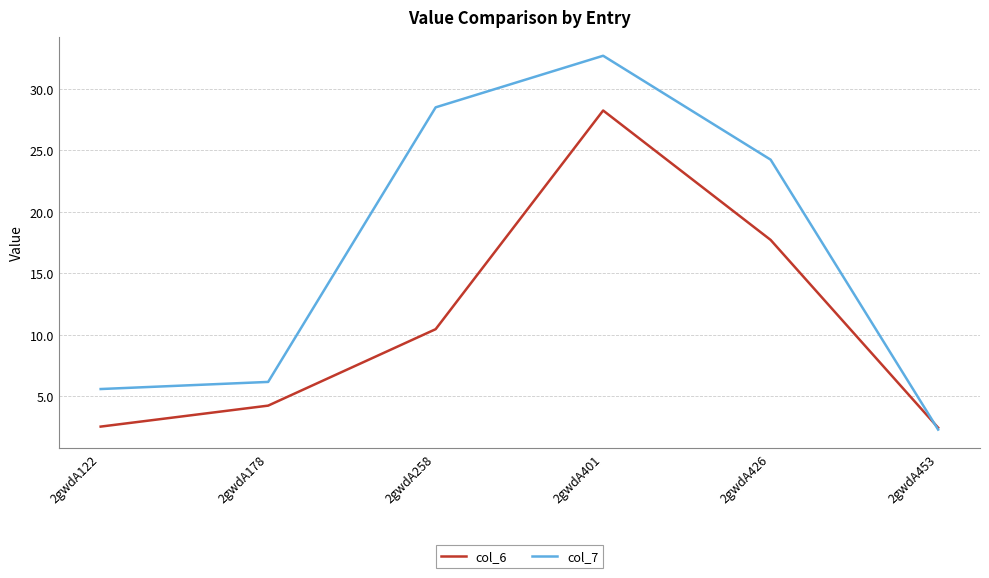

Which series changed the most between 2gwdA122 and 2gwdA401?

col_7